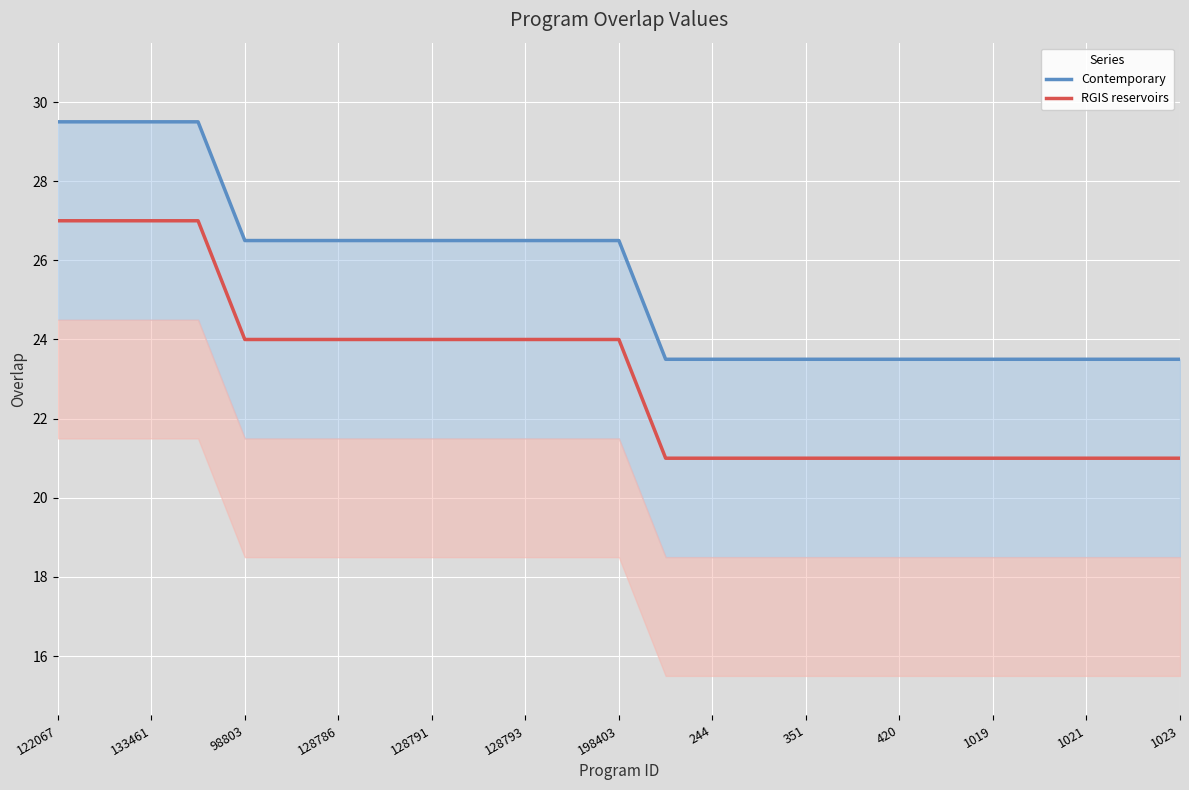

What is the difference between the second highest and second lowest values in the RGIS reservoirs series?

6